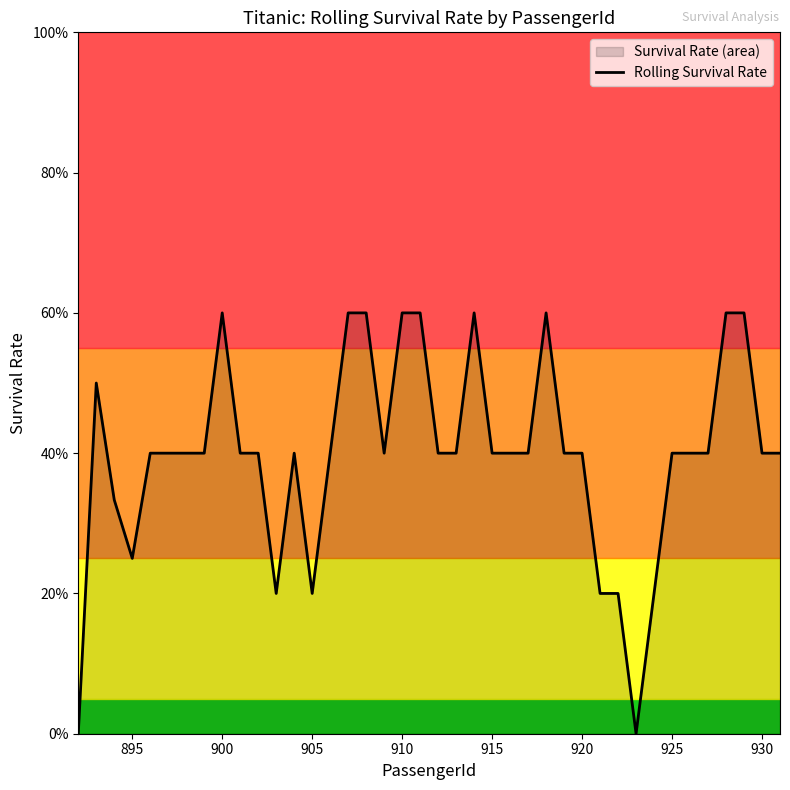

Reading left to right, extract all data points from this chart.

0.0	0.5	0.3	0.2	0.4	0.4	0.4	0.4	0.6	0.4	0.4	0.2	0.4	0.2	0.4	0.6	0.6	0.4	0.6	0.6	0.4	0.4	0.6	0.4	0.4	0.4	0.6	0.4	0.4	0.2	0.2	0.0	0.2	0.4	0.4	0.4	0.6	0.6	0.4	0.4